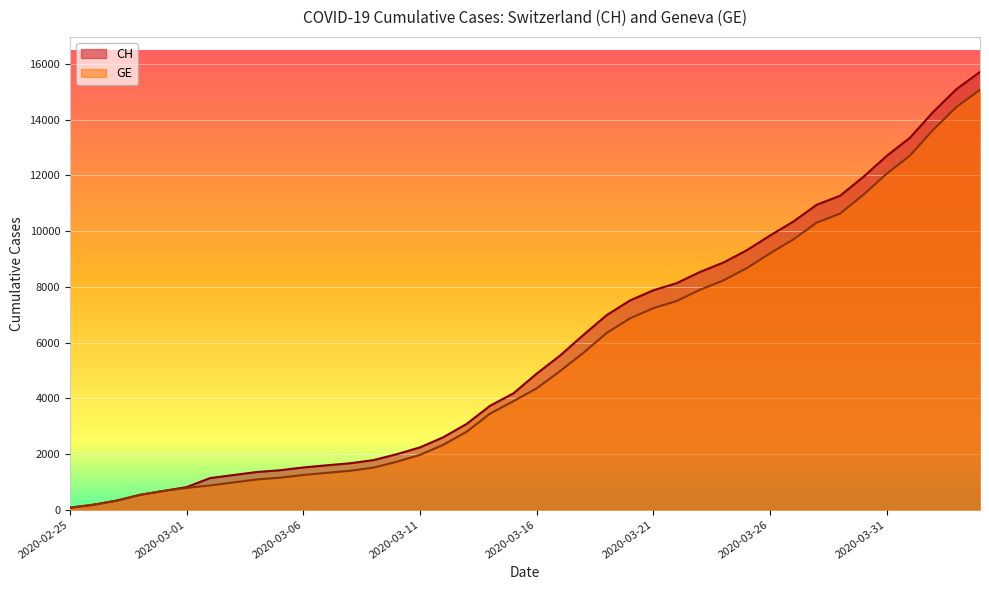

What position from the left is 2020-02-25?

1